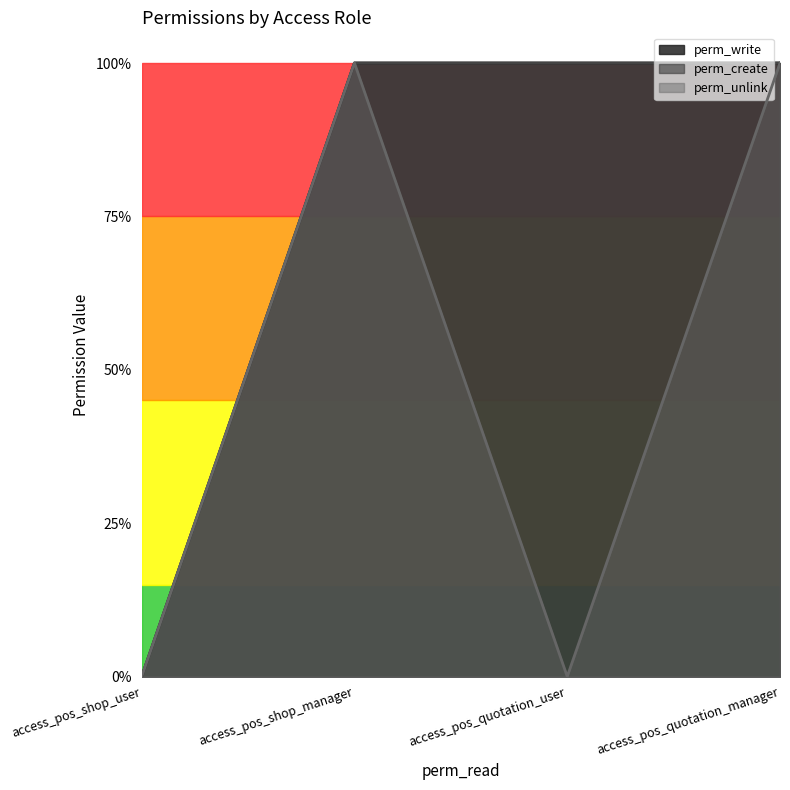

What is the maximum value shown in the chart?

1